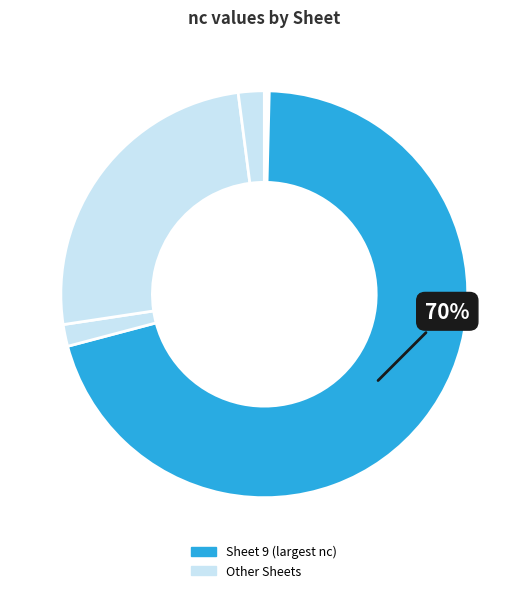

To the nearest percent, what is the average slice percentage?

8%